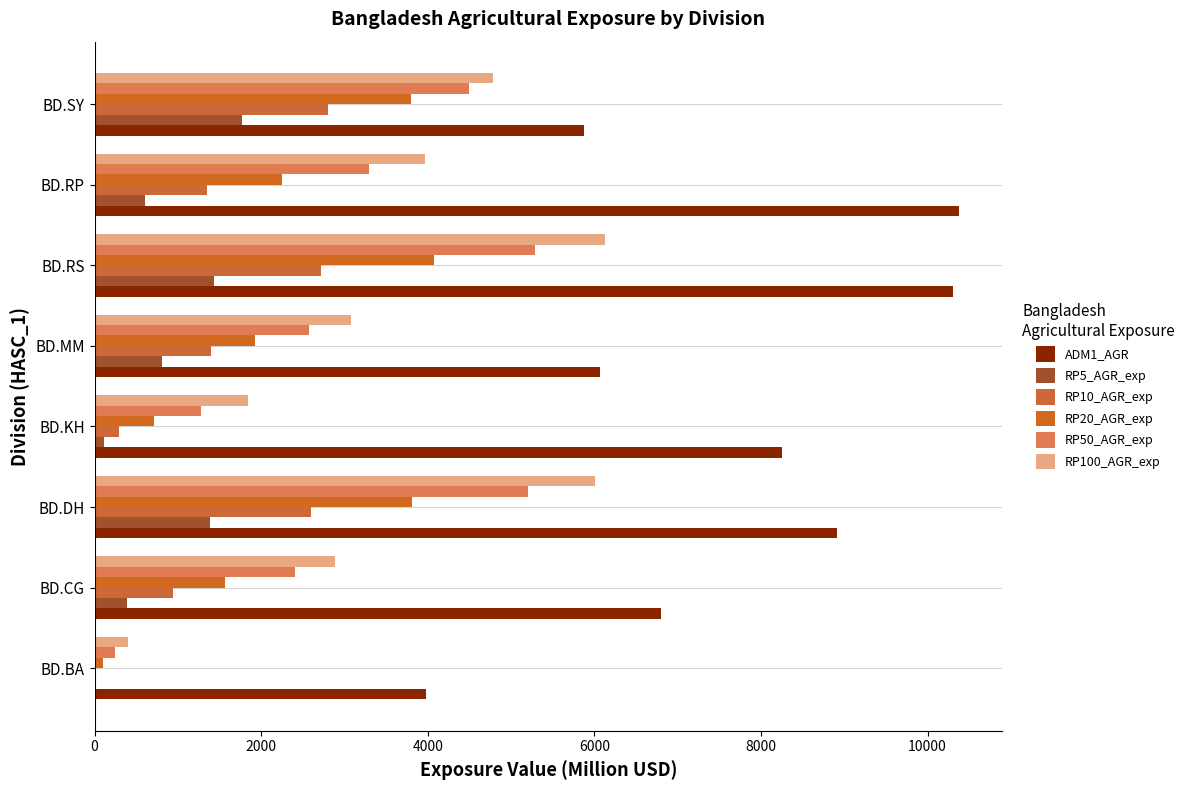

Reading left to right, transcribe all the data shown in this chart.

ADM1_AGR: 3974.0	6797.7	8910.9	8247.0	6061.6	10303.5	10373.0	5875.4
RP5_AGR_exp: 2.7	394.9	1385.8	114.9	814.8	1427.4	606.1	1765.5
RP10_AGR_exp: 16.1	937.0	2601.7	292.2	1392.1	2719.7	1350.9	2803.1
RP20_AGR_exp: 98.1	1565.8	3815.1	709.1	1926.4	4073.7	2246.1	3802.4
RP50_AGR_exp: 239.6	2404.4	5197.4	1279.0	2573.4	5291.3	3297.6	4489.2
RP100_AGR_exp: 406.4	2883.3	6010.5	1843.7	3083.0	6130.6	3970.2	4788.2